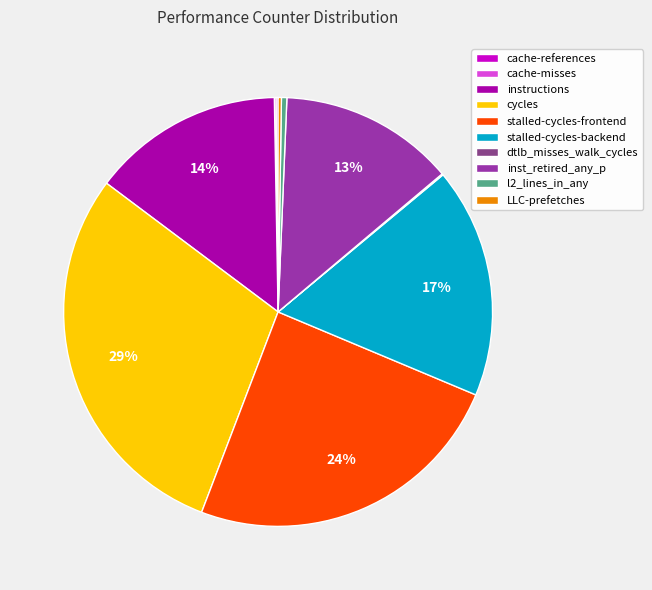

To the nearest percent, what percentage of the pie is instructions?

14%